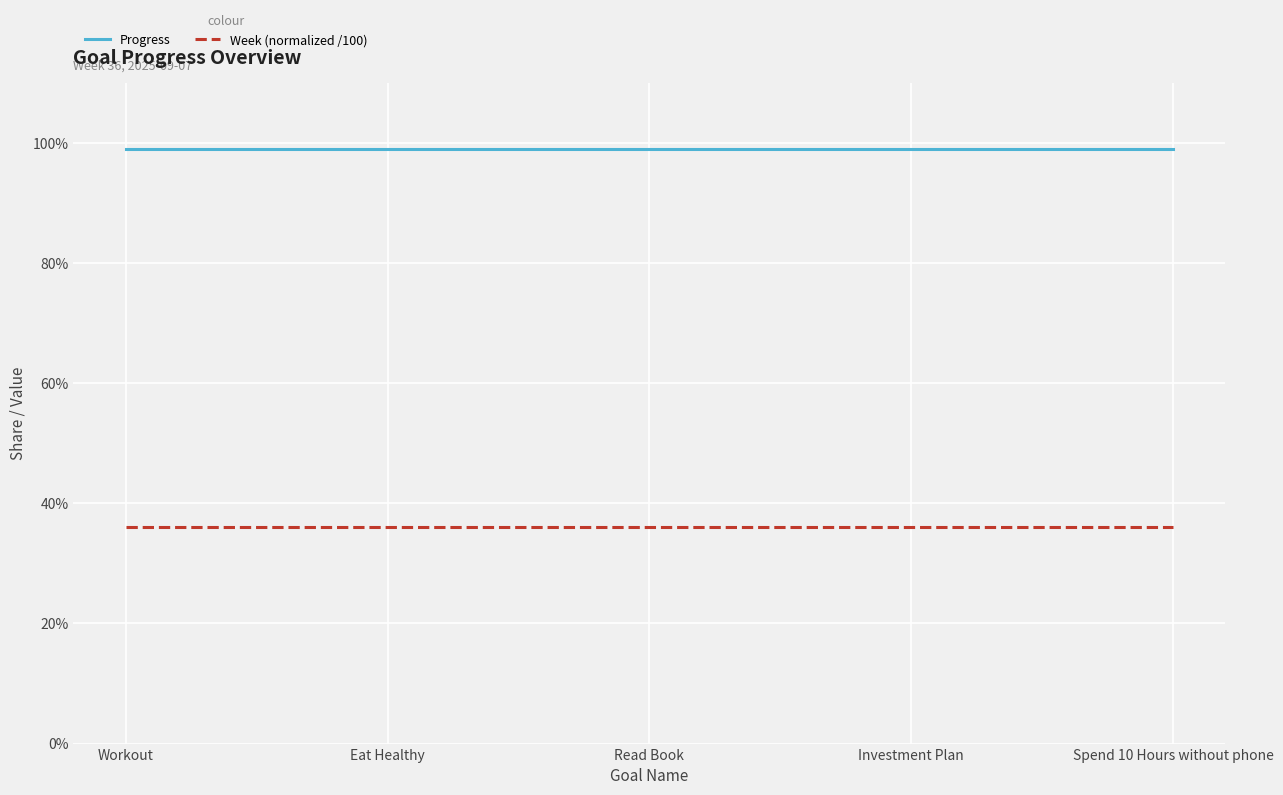

Does the chart have visible grid lines?

Yes